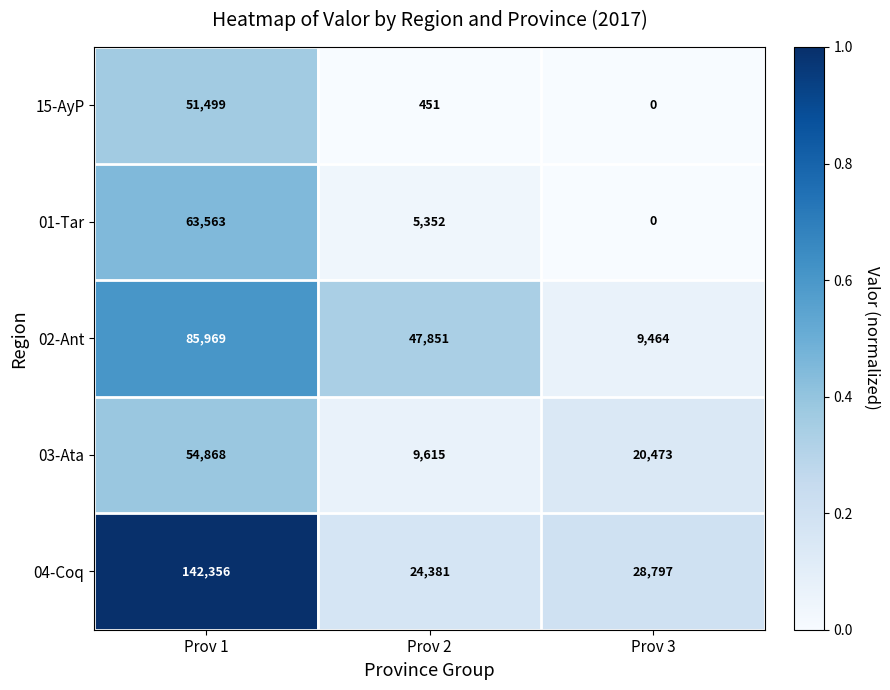

Count the number of categories in the chart.

3